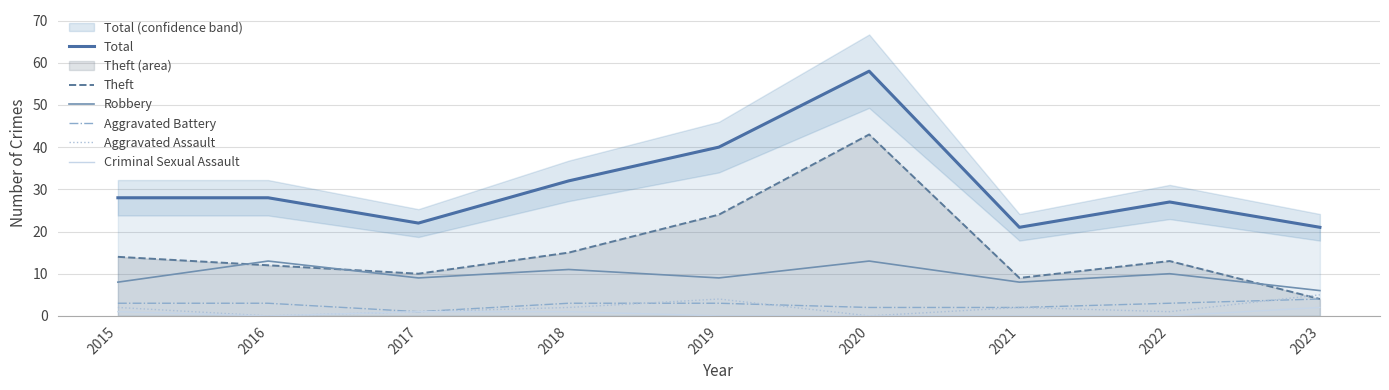

Is this an area chart (filled region under the line)?

No